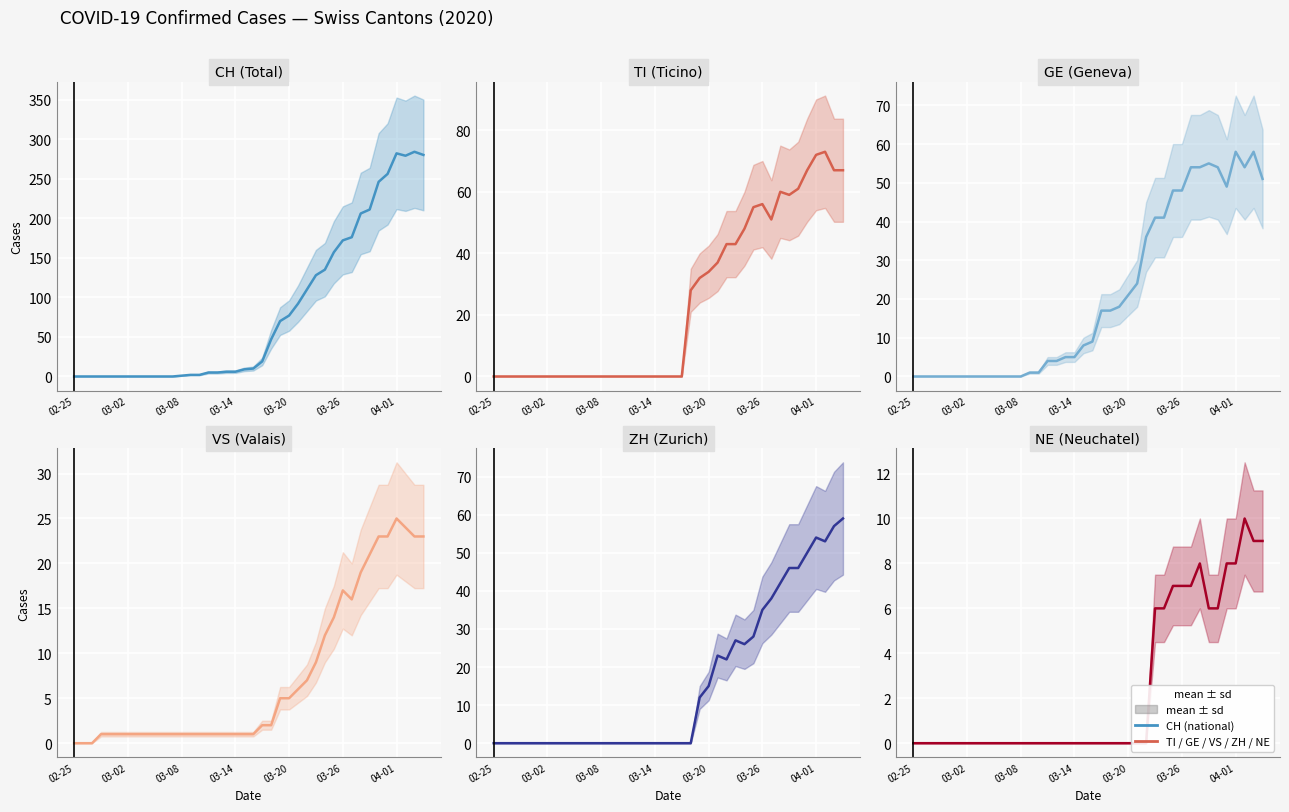

The value of ZH at 14 is 35. True or false?

False